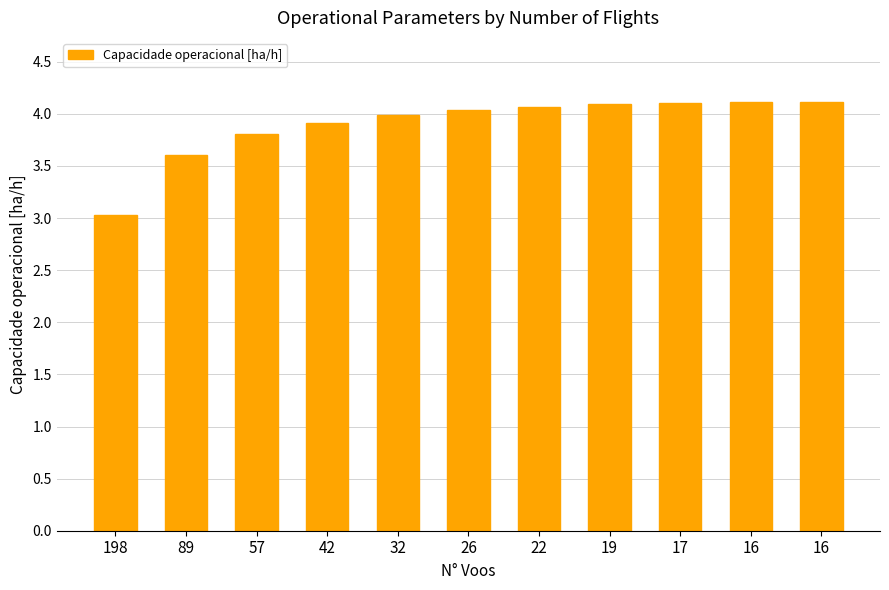

How many data points does each series have?

11